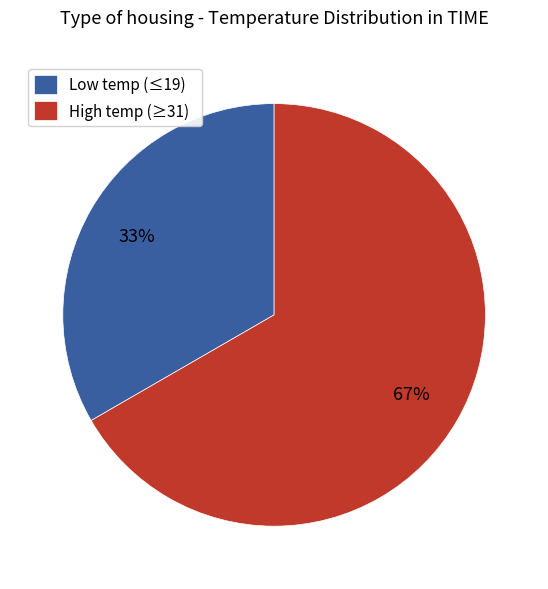

Count the number of slices in the pie.

2